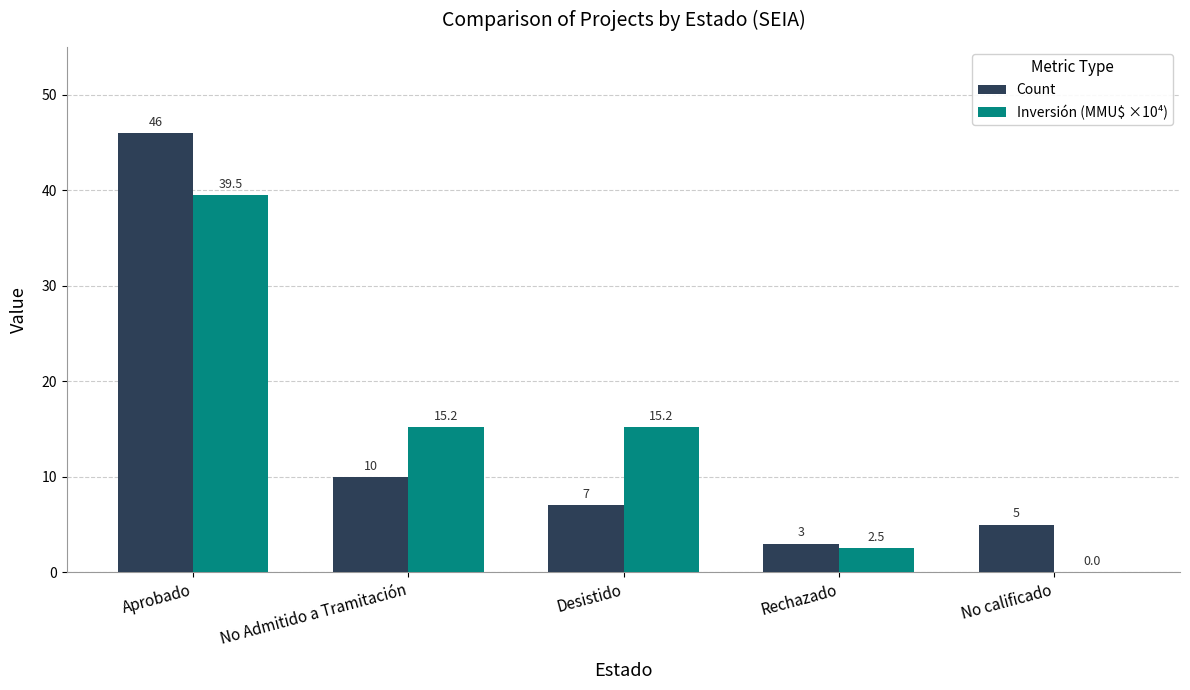

What is the difference between the Inversión (MMU$ ×10⁴) values at Desistido and Rechazado?

12.7